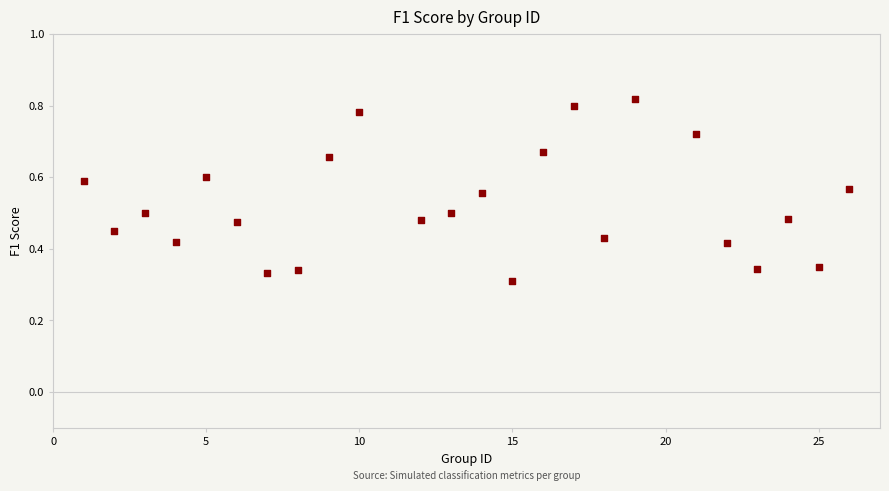

What is the range of X values (max minus min)?

25.0